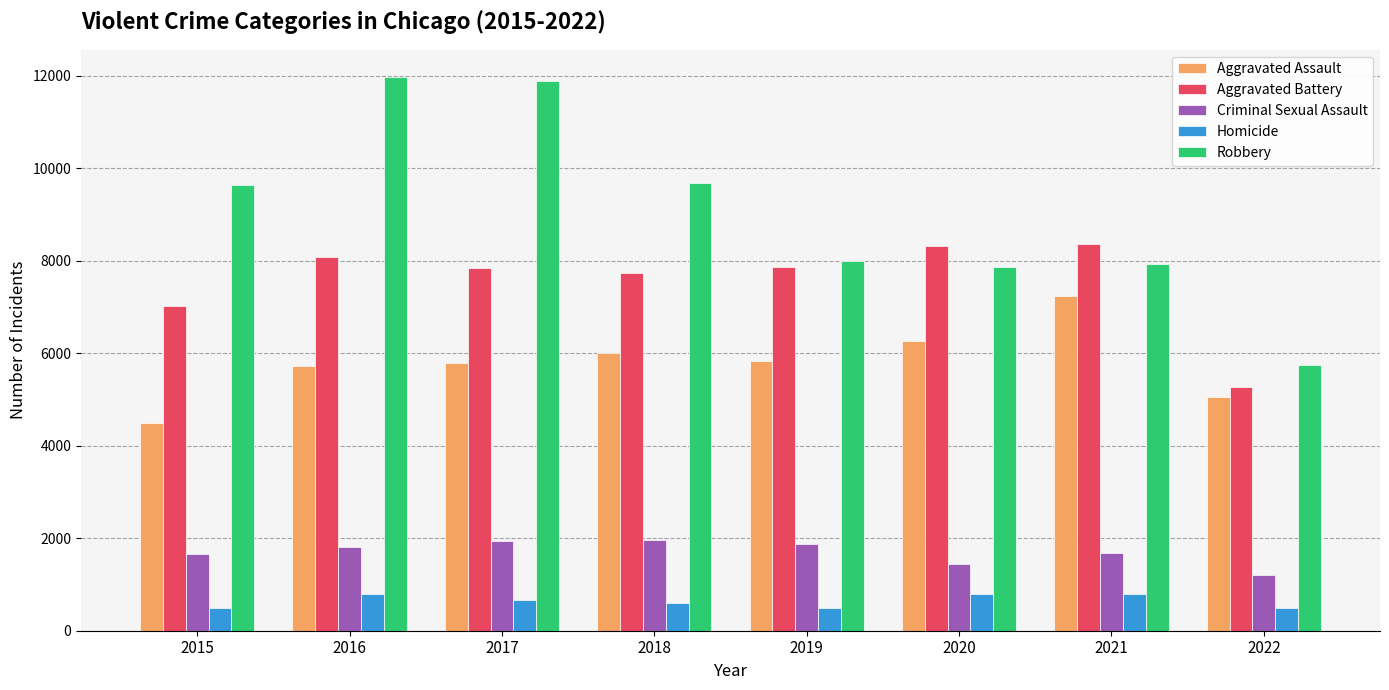

Count the number of categories in the chart.

8